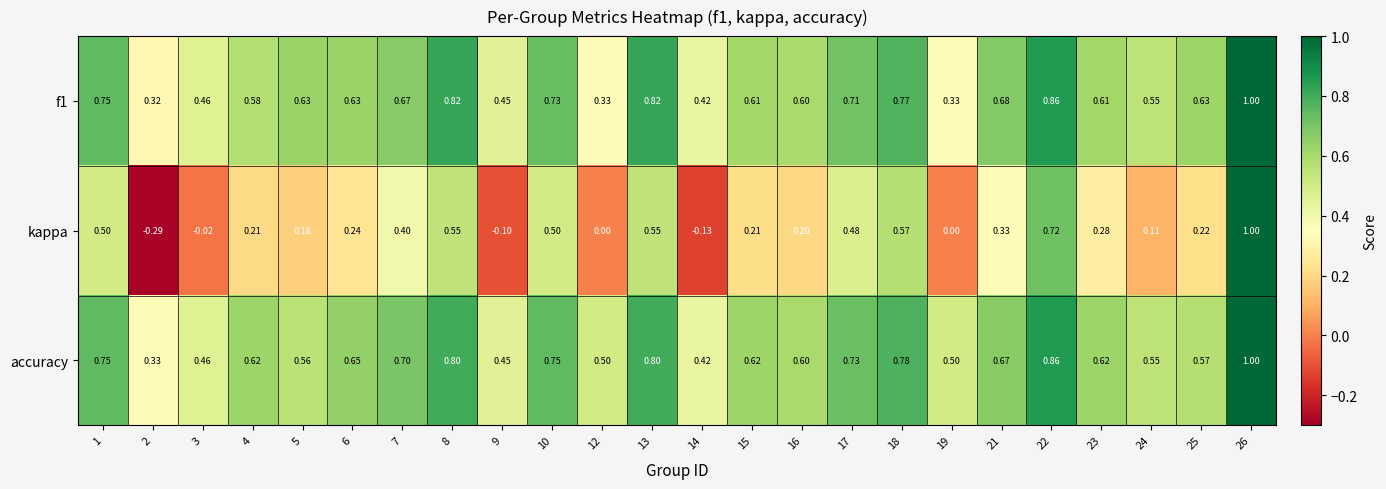

Which series has the widest spread of values?

kappa